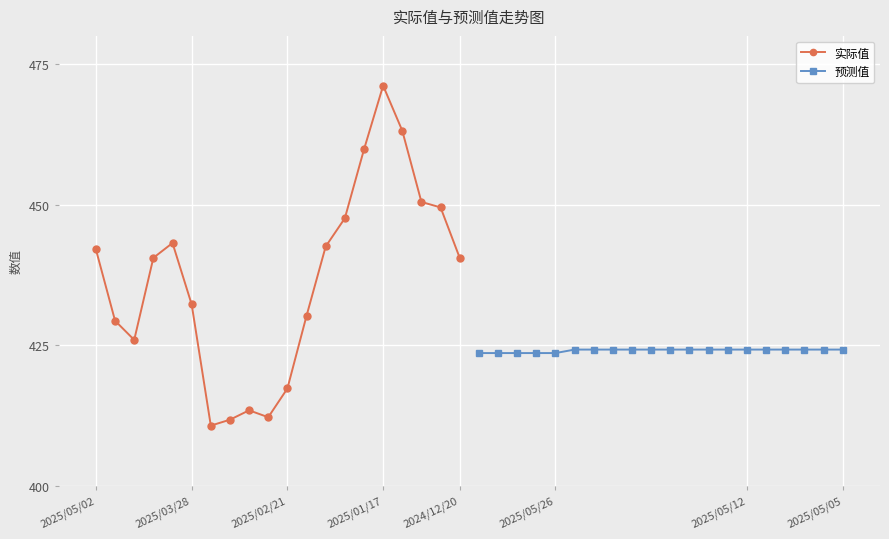

True or false: 实际值 has more than 0 interior local peaks.

True